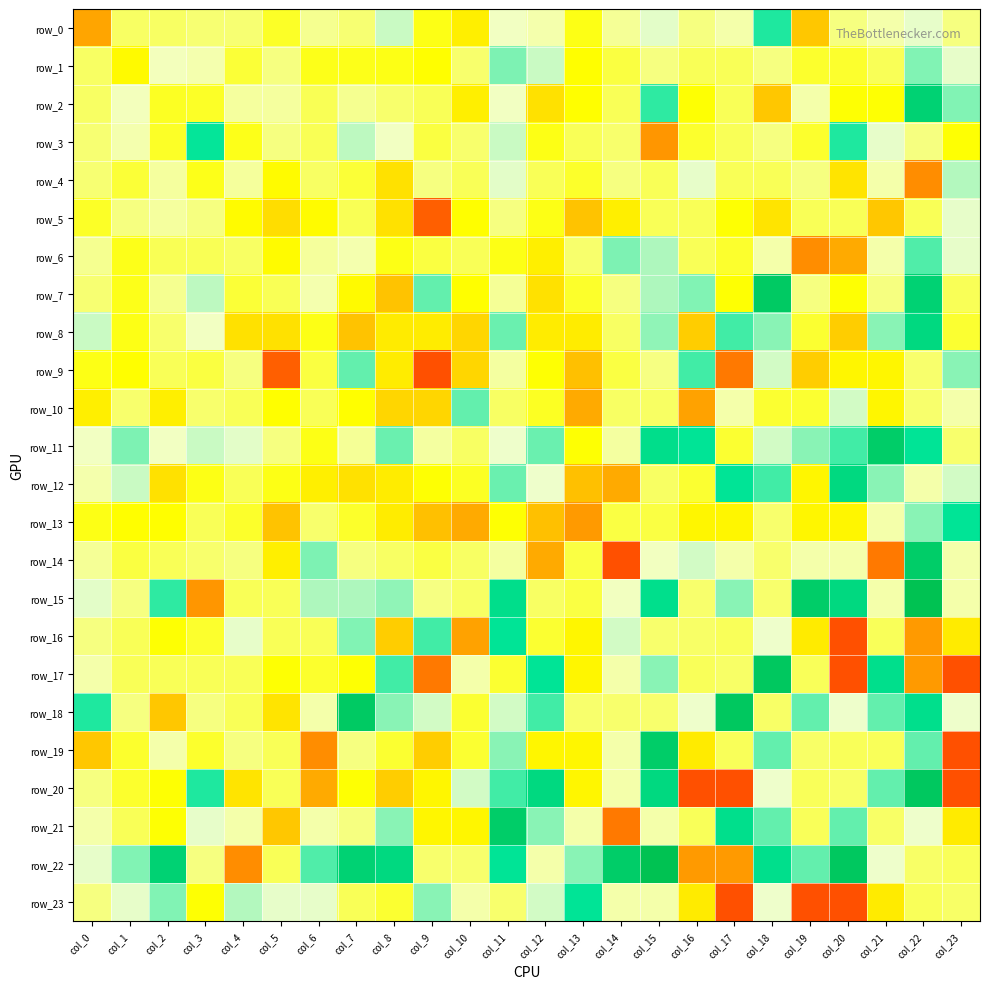

What is the minimum value shown in the chart?

-0.6